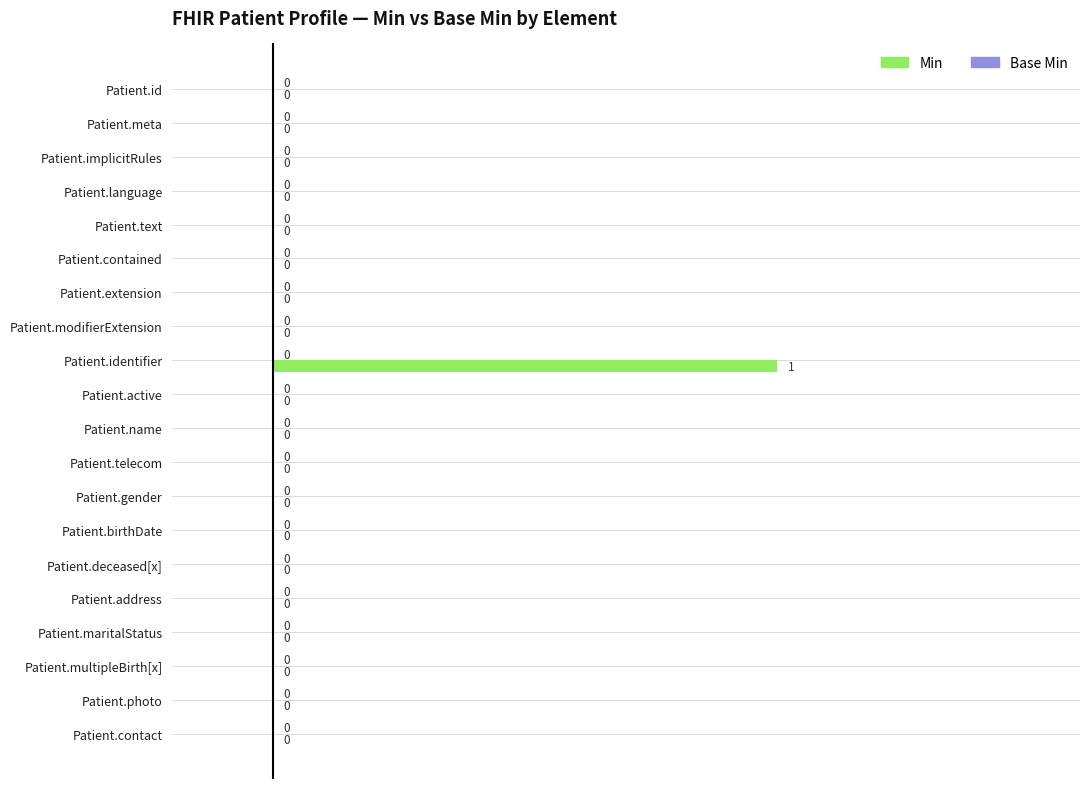

Which category has the highest value across all series?

Patient.identifier